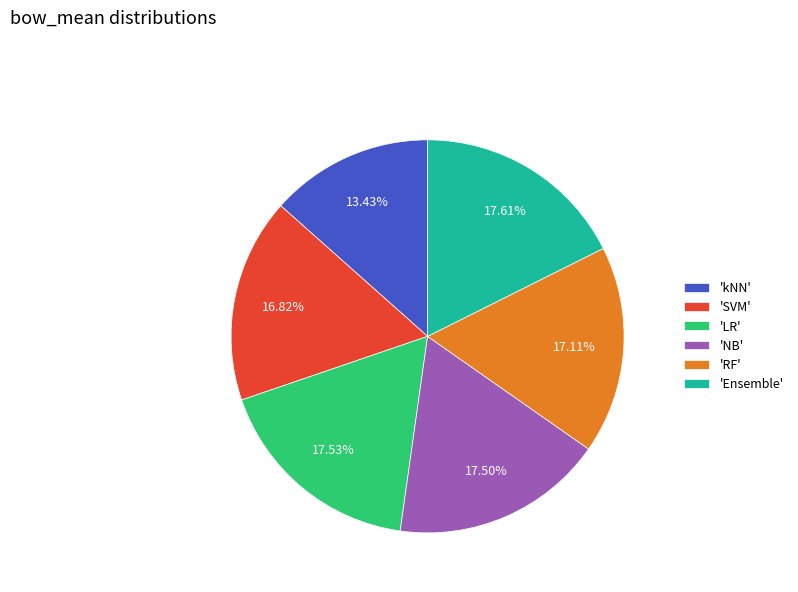

What is the smallest slice in the pie chart?

'kNN'